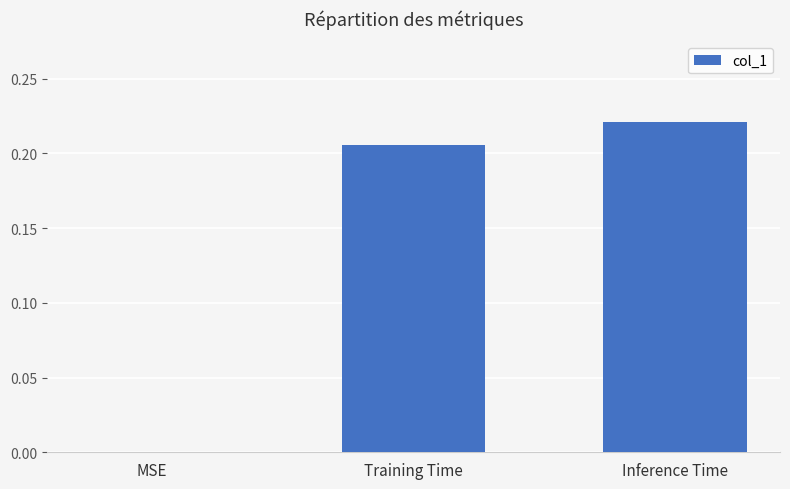

What is the change in value from MSE to Inference Time?

+0.2